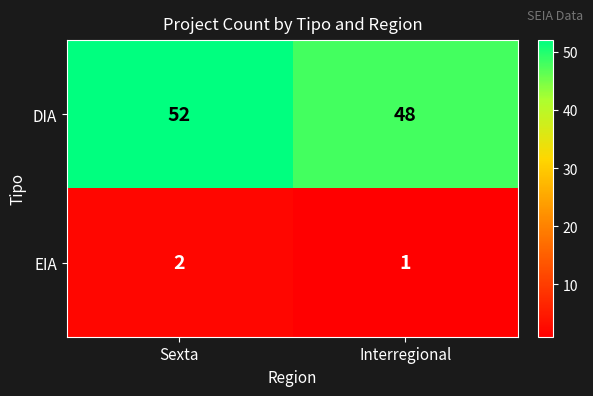

The value of EIA at Interregional is 2. True or false?

False